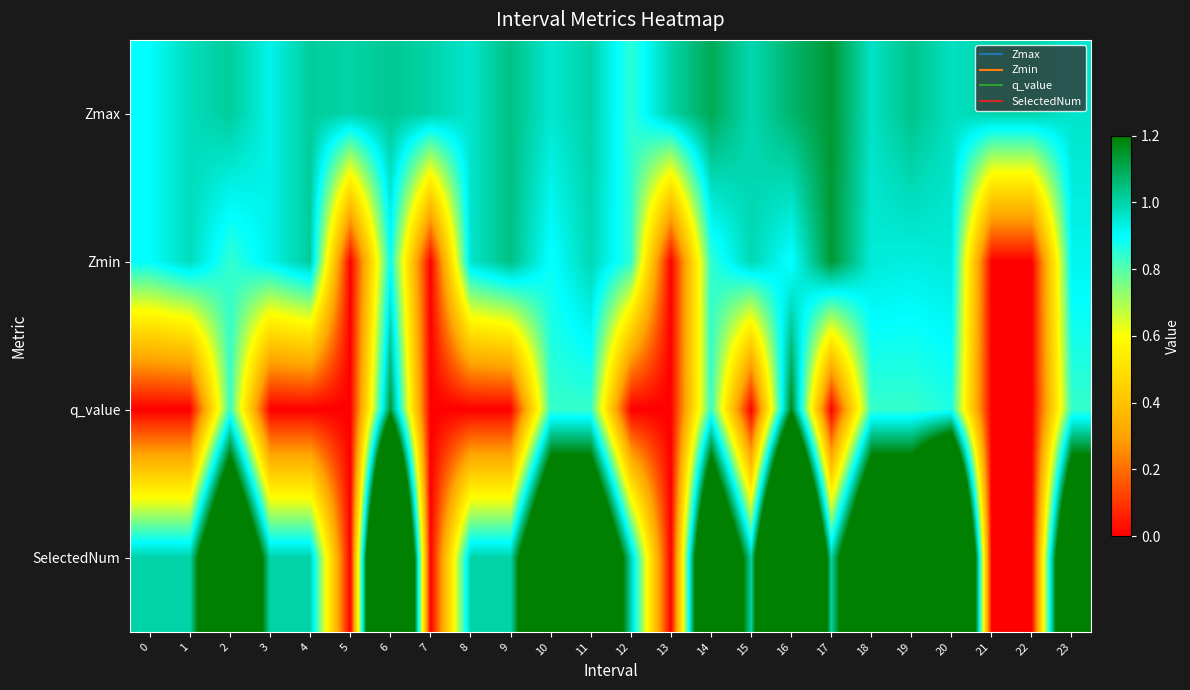

What is the spread (max minus min) of values at 14?

1.2